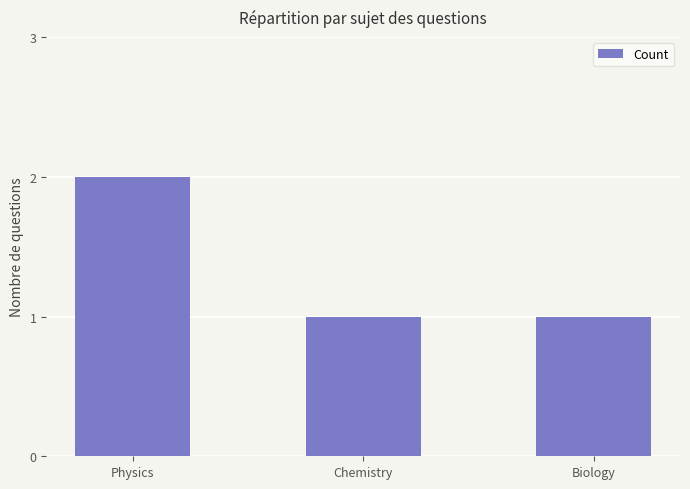

What is the maximum value shown in the chart?

2